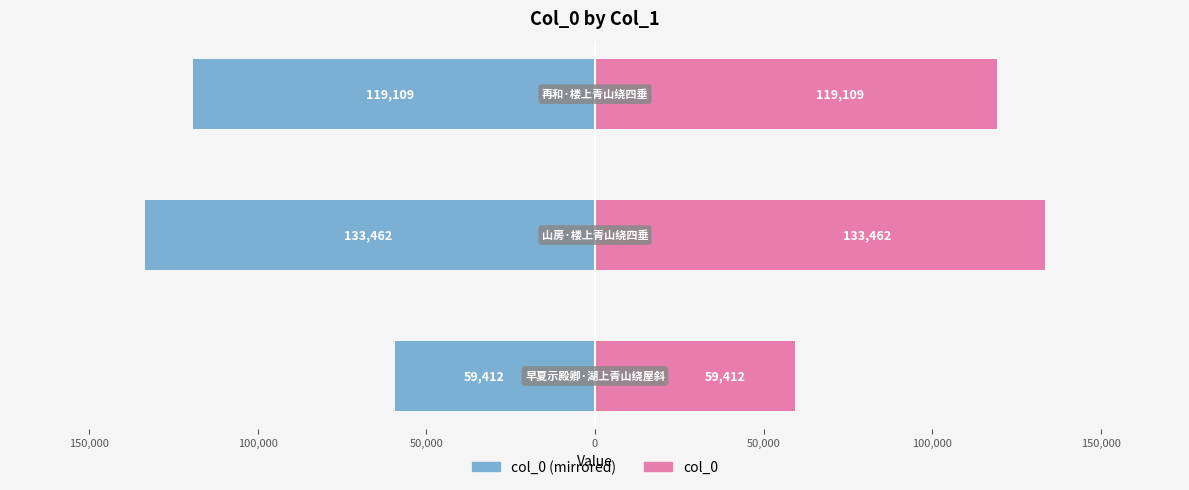

How many groups of bars are there?

3